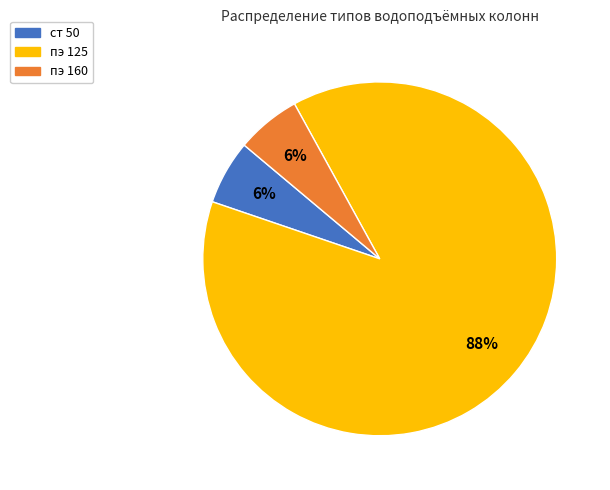

To the nearest percent, what is the average slice percentage?

33%